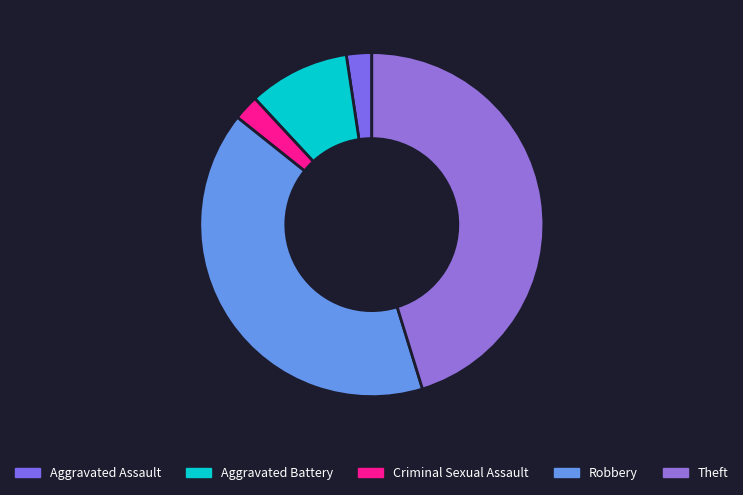

Count the number of slices in the pie.

5